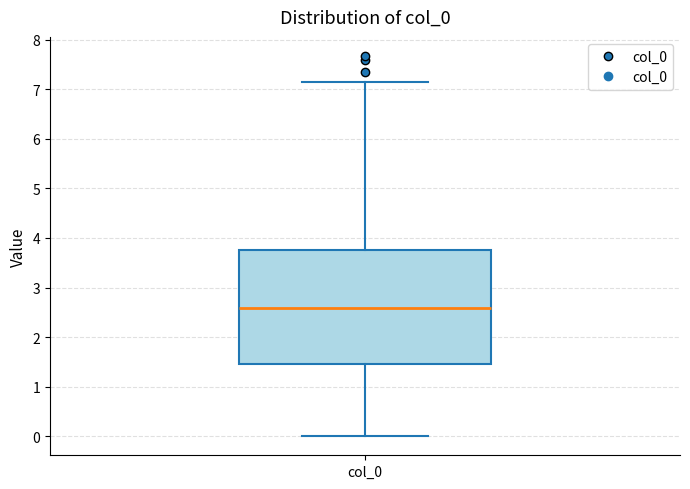

Read this box plot against the y-axis: the position of the median line, the range covered by the box, and the ends of both whiskers. The values are not printed on the chart, so give them approximately, as read against the axis.

median 2.6, box 1.5 to 3.8, whiskers 0.0 to 7.2